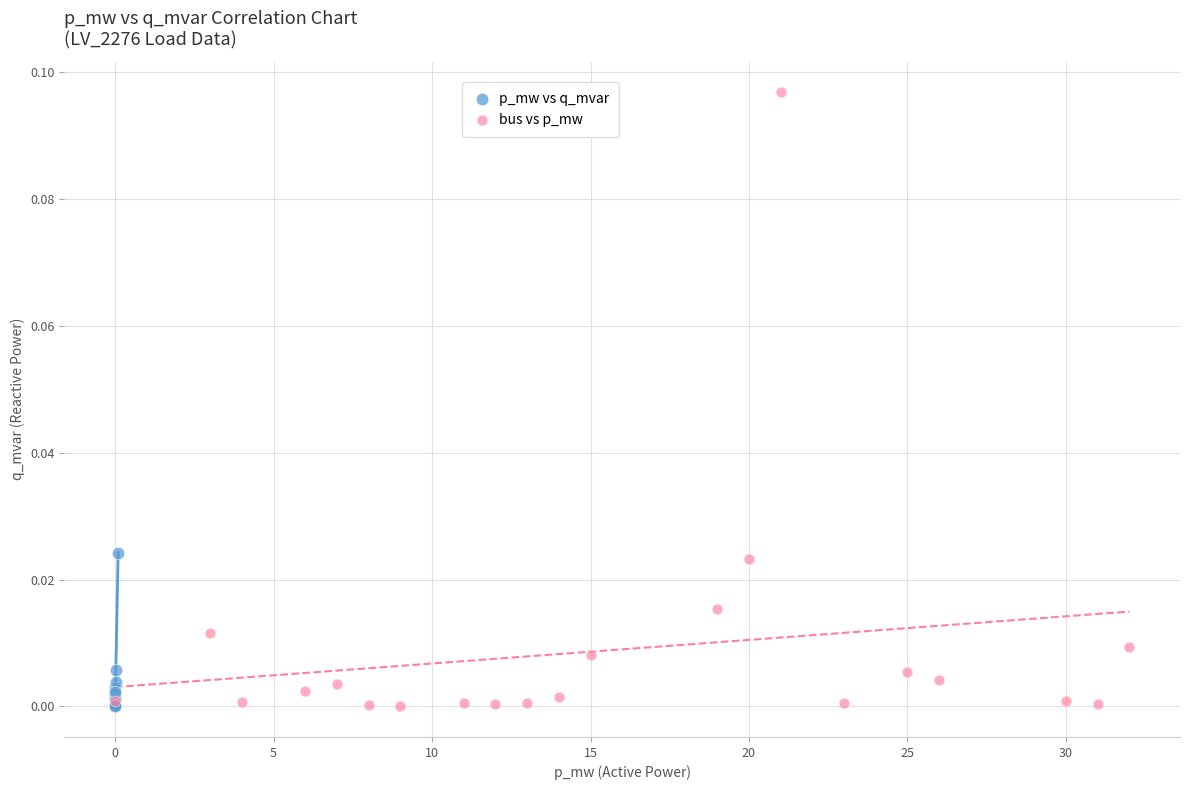

Which series contains the highest Y value?

bus vs p_mw